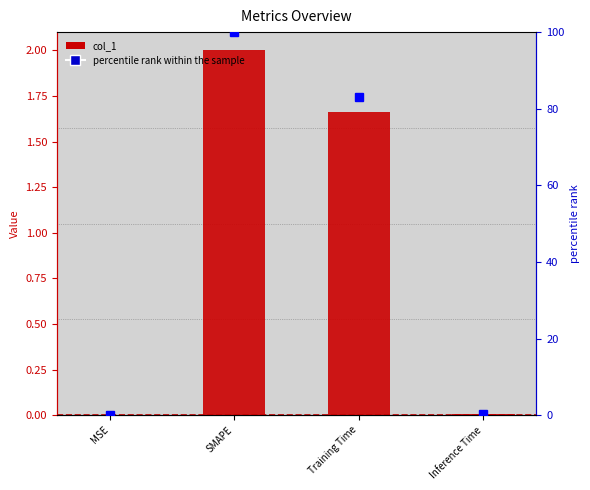

How many data points in percentile rank within the sample are above 83?

2